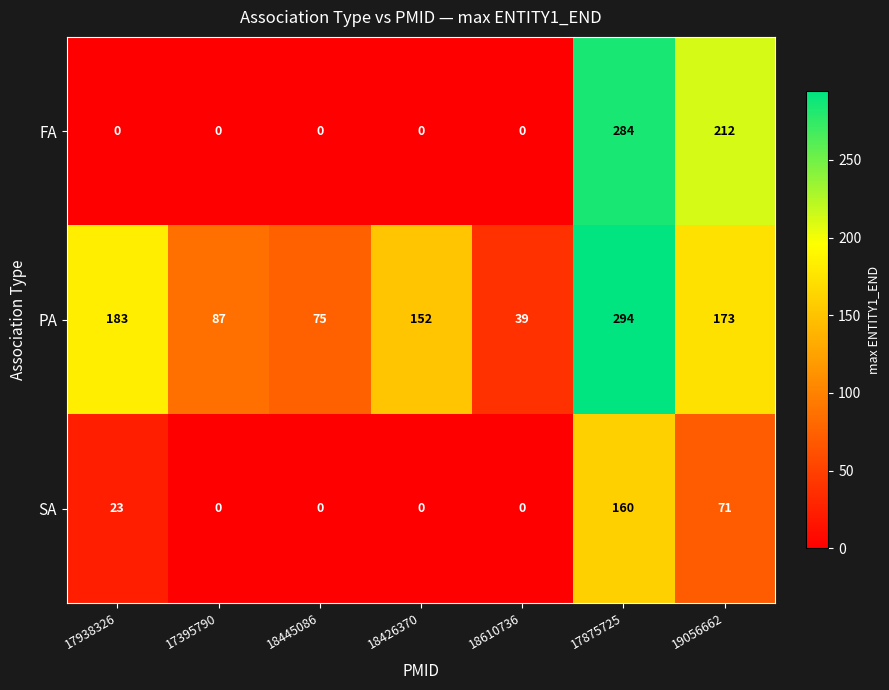

Rank the series by their maximum value, from lowest to highest.

SA, FA, PA